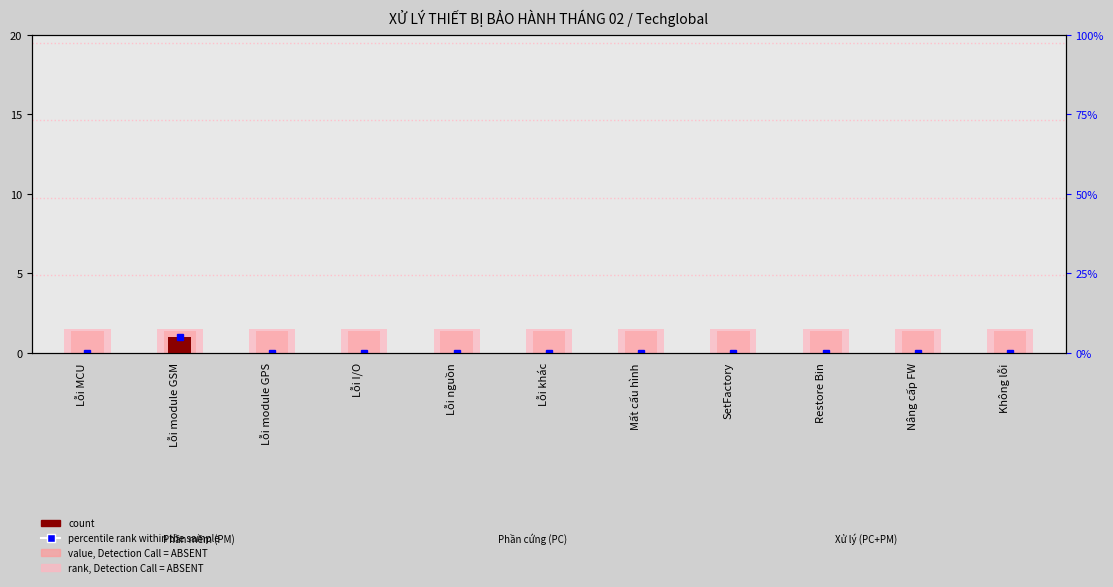

Which series has the widest spread of values?

count